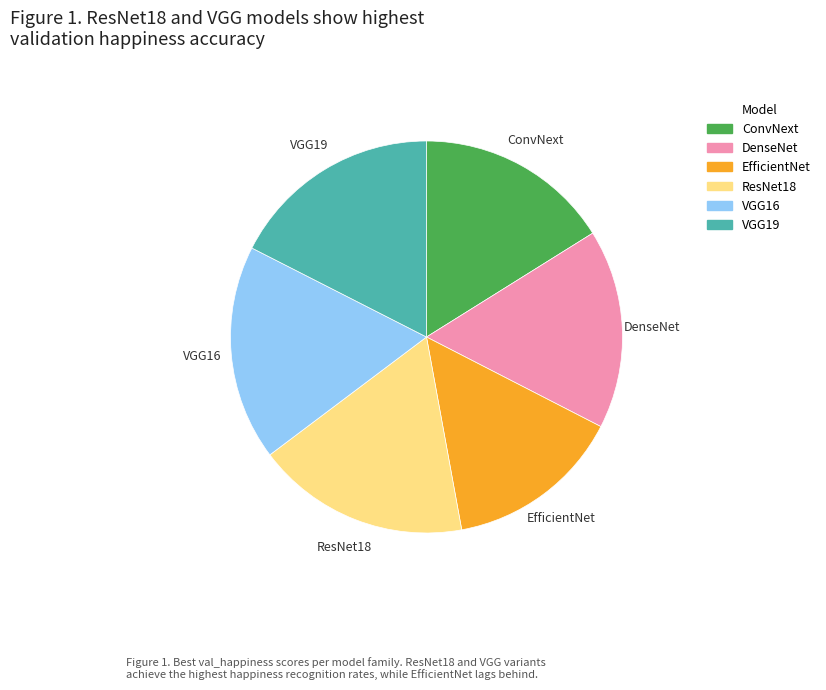

What is the smallest slice in the pie chart?

EfficientNet